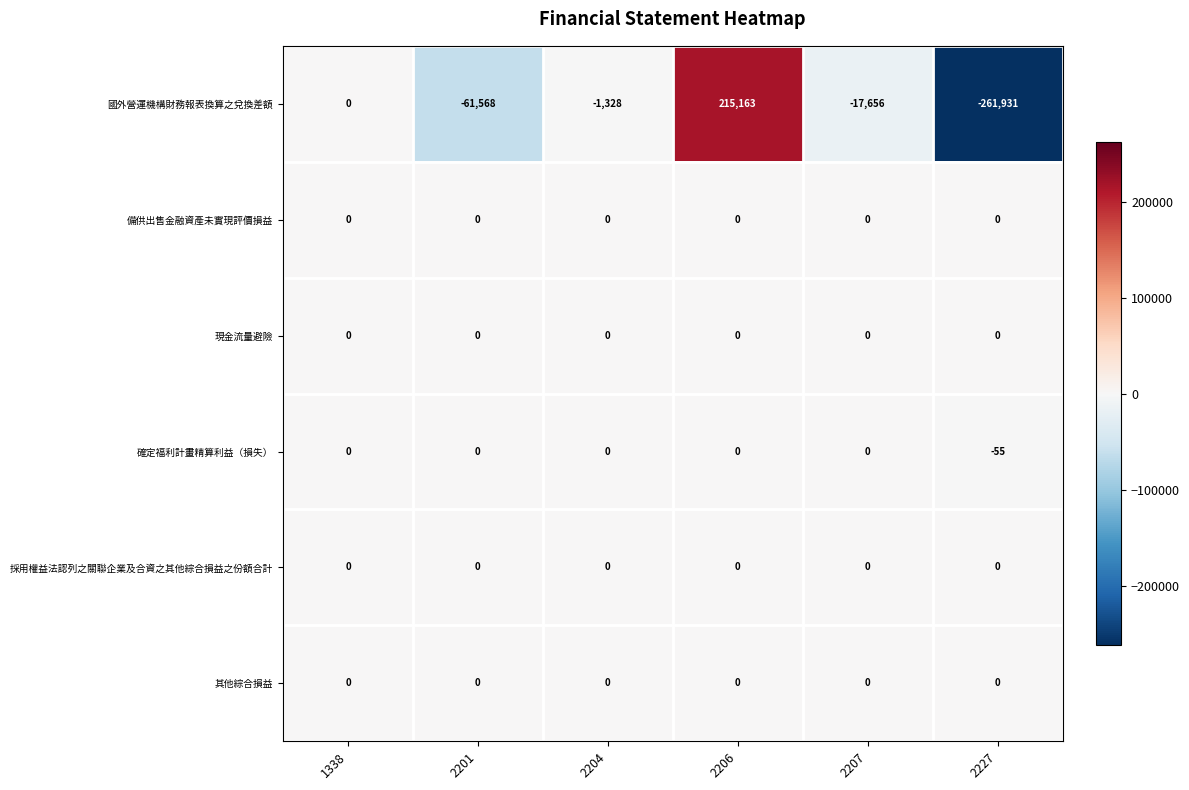

The 採用權益法認列之關聯企業及合資之其他綜合損益之份額合計 series shows 0 at 2227. True or false?

True